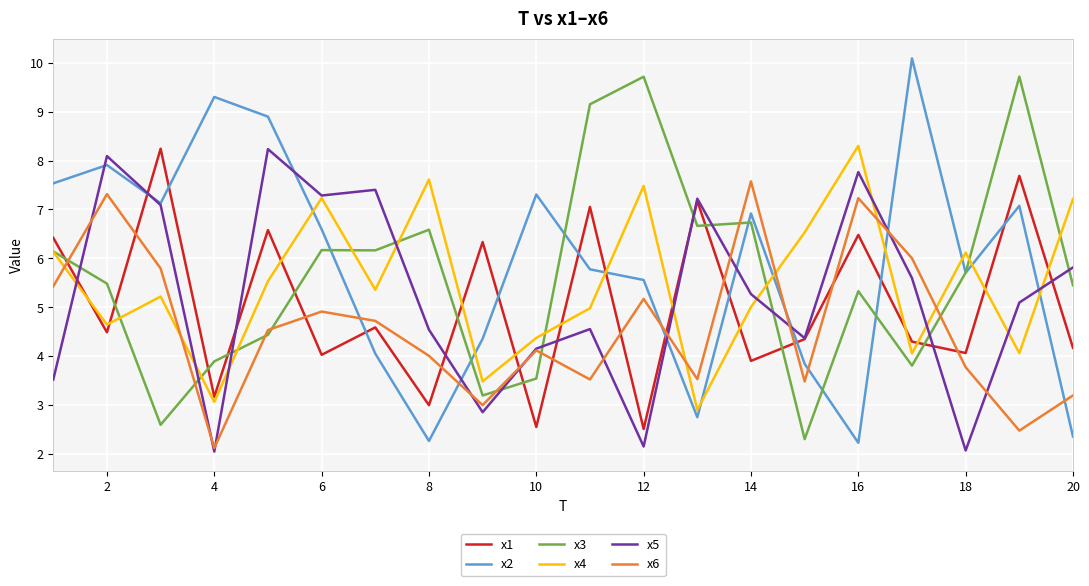

What is the maximum value shown in the chart?

10.1